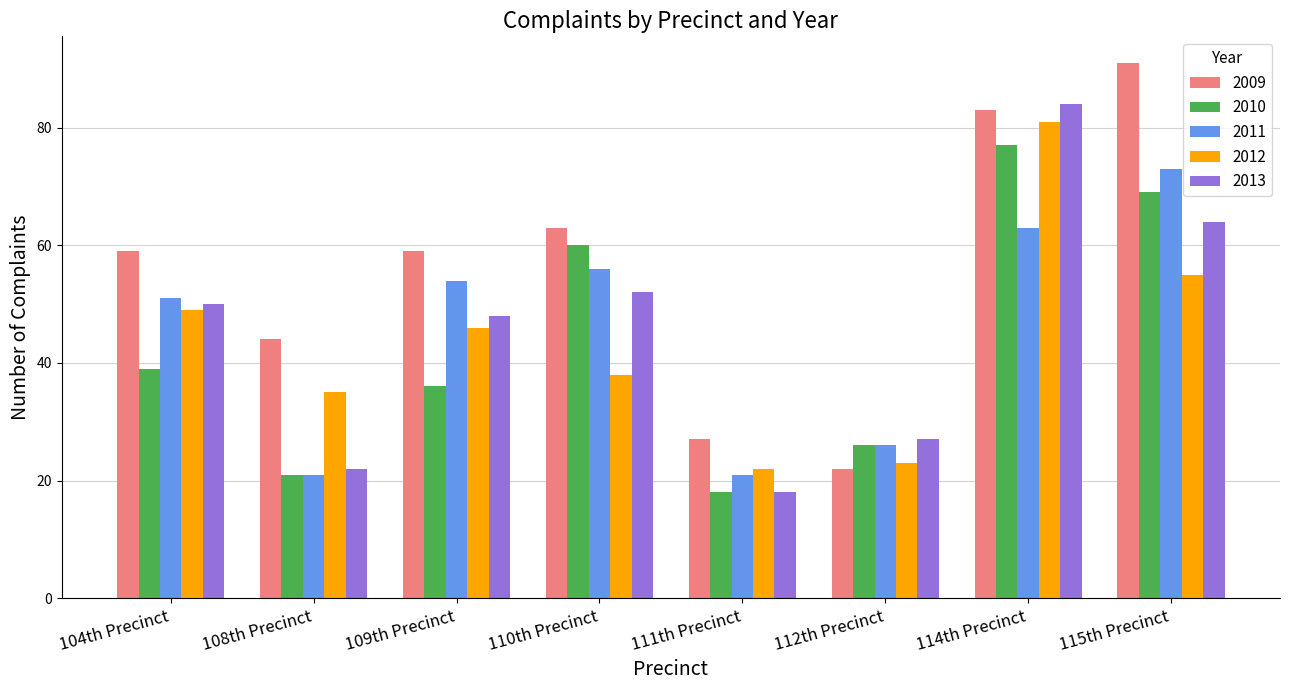

What is the difference between the maximum and second lowest values in the 2010 series?

56